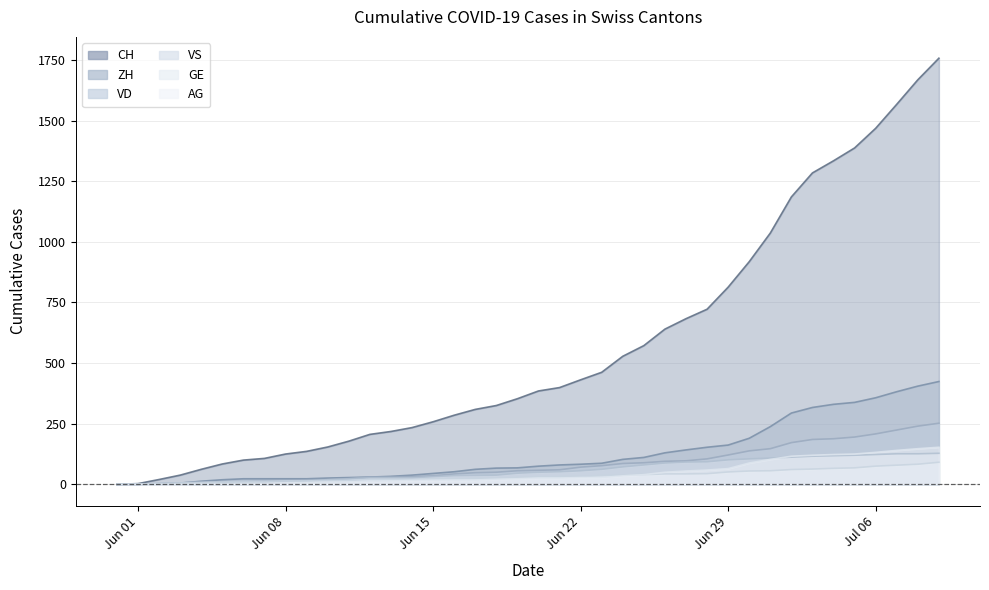

Which series has the largest total across all categories?

CH